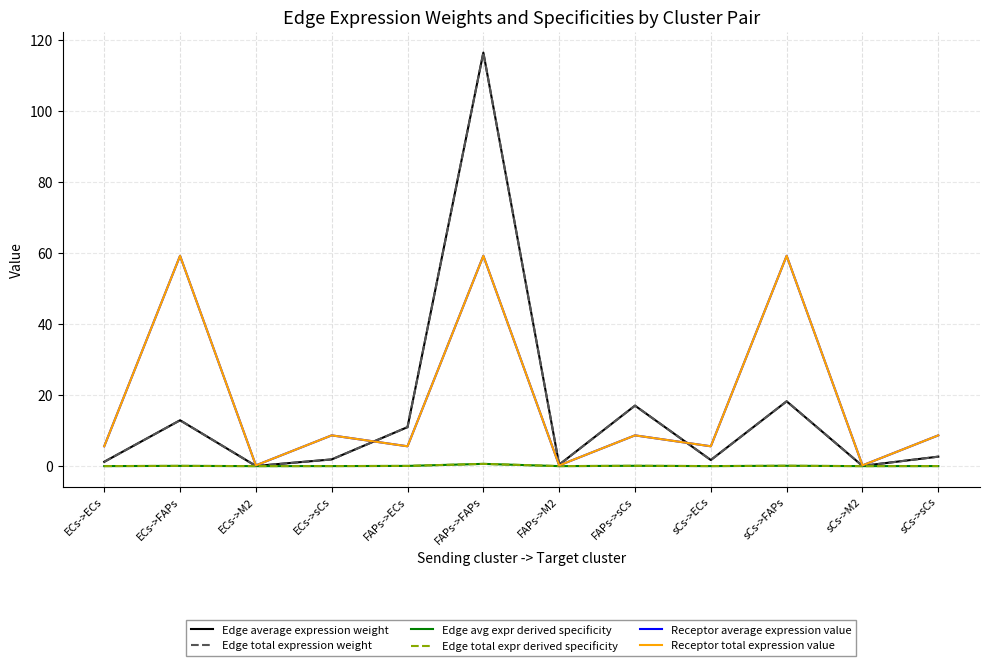

What is the label of the 11th point from the left?

sCs->M2